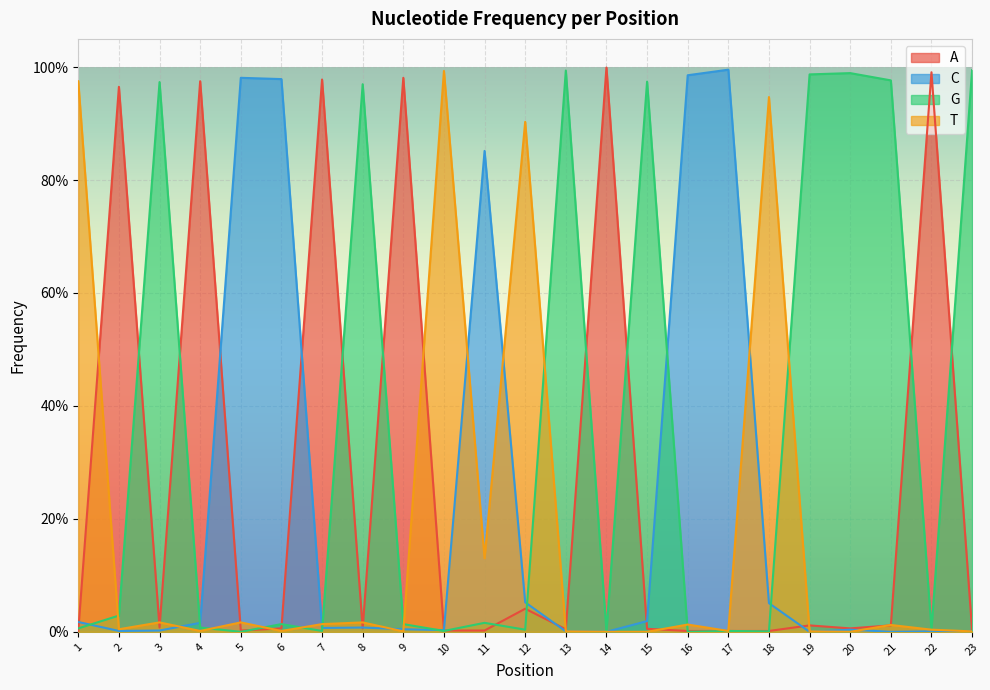

The A series shows 0.0 at 15. True or false?

True